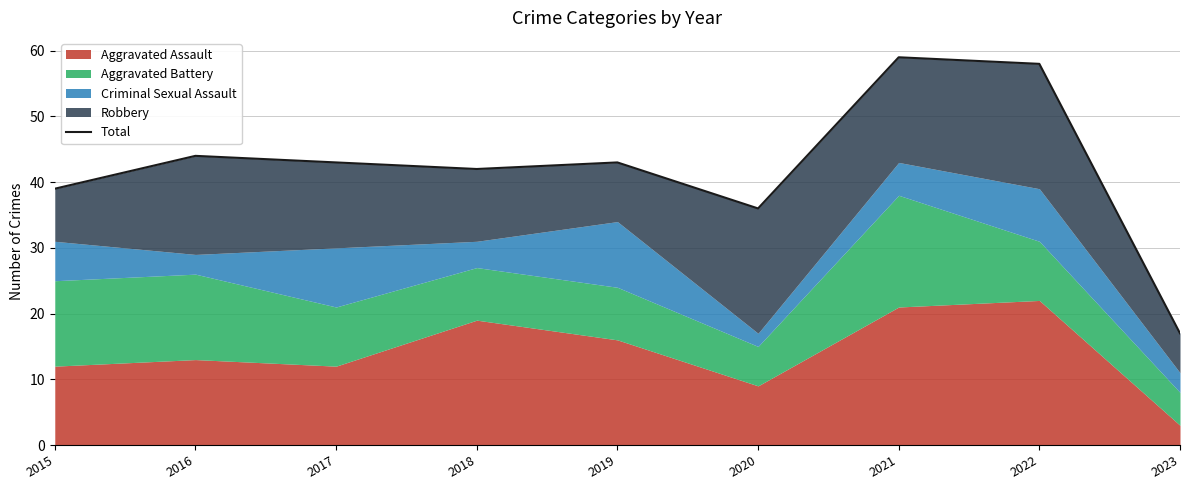

Reading left to right, what are all the values shown in this chart?

2015=39	2016=44	2017=43	2018=42	2019=43	2020=36	2021=59	2022=58	2023=17